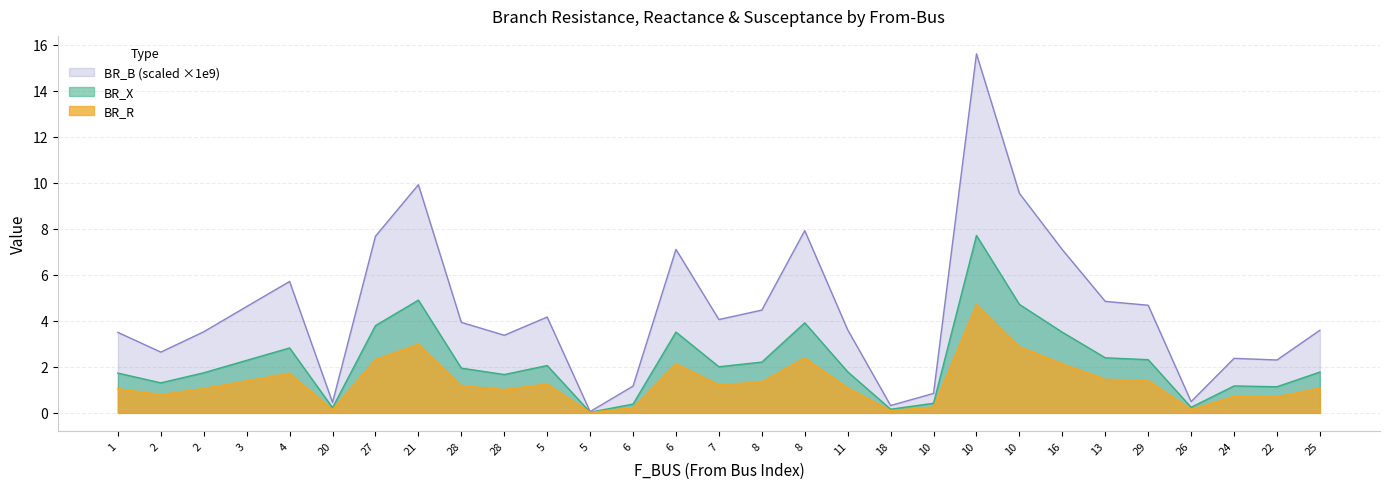

Which series has the largest total across all categories?

BR_B (scaled ×1e9)